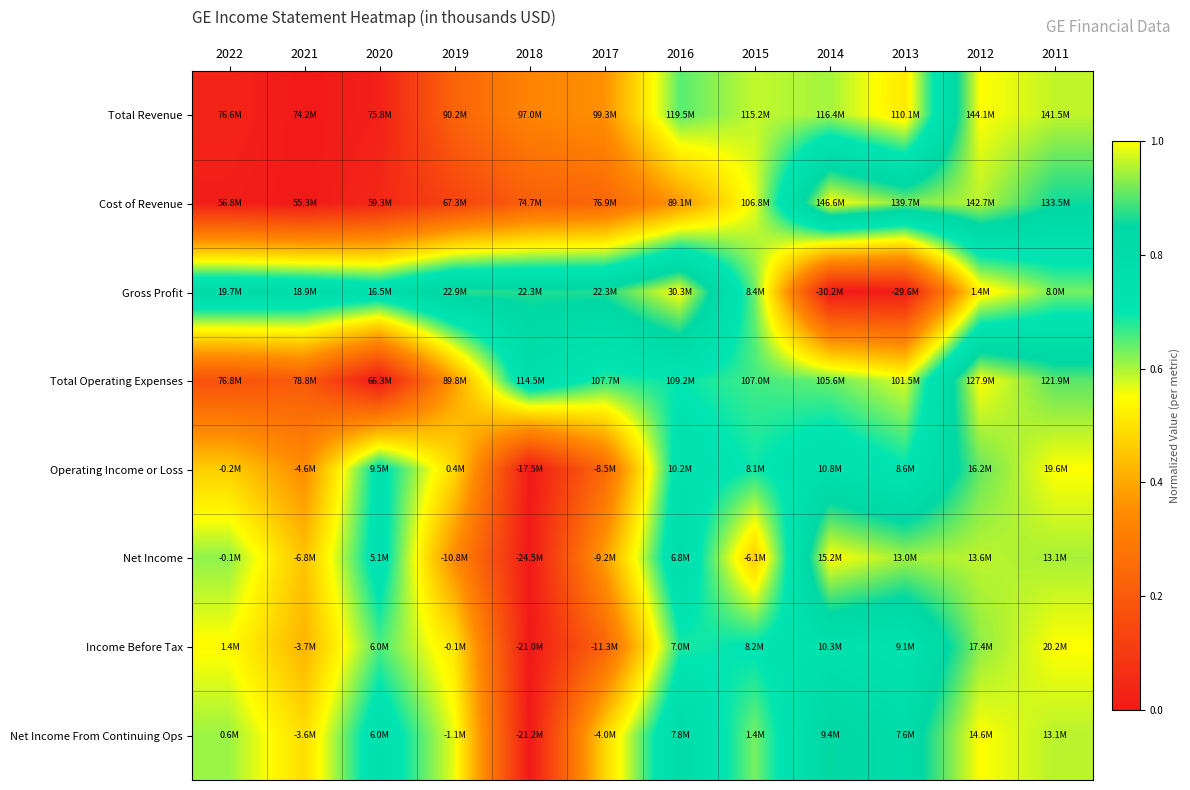

Reading left to right, transcribe all the data shown in this chart.

Total Revenue: 2022=0.0	2021=0.0	2020=0.0	2019=0.2	2018=0.3	2017=0.4	2016=0.6	2015=0.6	2014=0.6	2013=0.5	2012=1.0	2011=1.0
Cost of Revenue: 2022=0.0	2021=0.0	2020=0.0	2019=0.1	2018=0.2	2017=0.2	2016=0.4	2015=0.6	2014=1.0	2013=0.9	2012=1.0	2011=0.9
Gross Profit: 2022=0.8	2021=0.8	2020=0.8	2019=0.9	2018=0.9	2017=0.9	2016=1.0	2015=0.6	2014=0.0	2013=0.0	2012=0.5	2011=0.6
Total Operating Expenses: 2022=0.2	2021=0.2	2020=0.0	2019=0.4	2018=0.8	2017=0.7	2016=0.7	2015=0.7	2014=0.6	2013=0.6	2012=1.0	2011=0.9
Operating Income or Loss: 2022=0.5	2021=0.3	2020=0.7	2019=0.5	2018=0.0	2017=0.2	2016=0.7	2015=0.7	2014=0.8	2013=0.7	2012=0.9	2011=1.0
Net Income: 2022=0.6	2021=0.4	2020=0.7	2019=0.3	2018=0.0	2017=0.4	2016=0.8	2015=0.5	2014=1.0	2013=0.9	2012=1.0	2011=0.9
Income Before Tax: 2022=0.5	2021=0.4	2020=0.7	2019=0.5	2018=0.0	2017=0.2	2016=0.7	2015=0.7	2014=0.8	2013=0.7	2012=0.9	2011=1.0
Net Income From Continuing Ops: 2022=0.6	2021=0.5	2020=0.8	2019=0.6	2018=0.0	2017=0.5	2016=0.8	2015=0.6	2014=0.9	2013=0.8	2012=1.0	2011=1.0